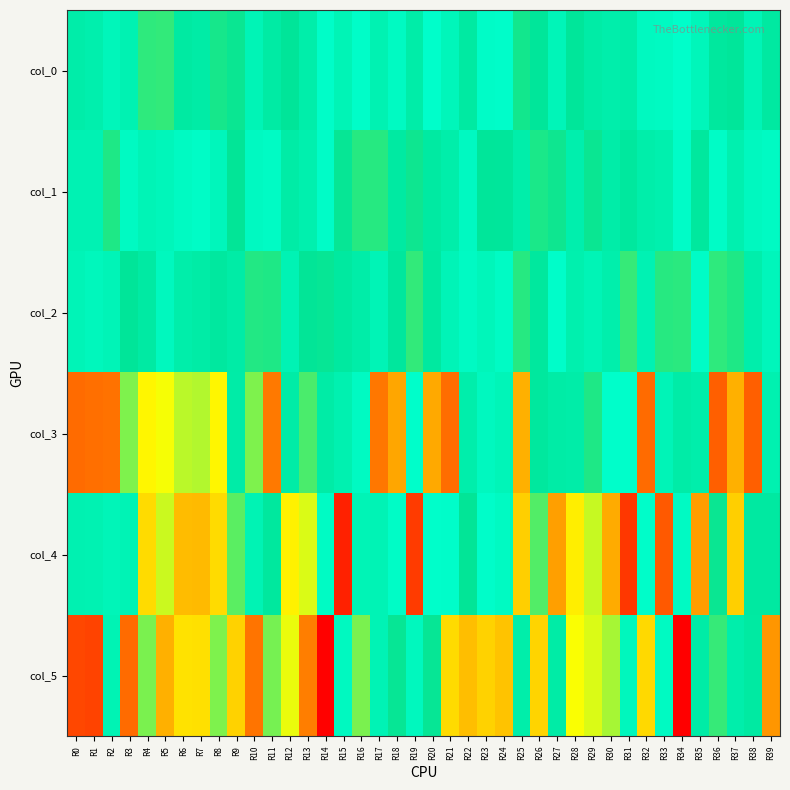

Reading right to left, transcribe all the data shown in this chart.

col_0: R39=4.5	R38=2.3	R37=5.1	R36=4.8	R35=1.8	R34=0.2	R33=1.0	R32=1.2	R31=3.7	R30=3.4	R29=4.0	R28=5.1	R27=2.0	R26=5.2	R25=5.7	R24=0.3	R23=0.4	R22=4.3	R21=1.9	R20=0.2	R19=3.7	R18=1.0	R17=2.7	R16=0.3	R15=2.2	R14=0.3	R13=3.5	R12=5.3	R11=4.1	R10=2.3	R9=5.5	R8=5.8	R7=3.9	R6=4.3	R5=6.4	R4=6.3	R3=2.7	R2=1.8	R1=3.2	R0=3.7
col_1: R39=0.9	R38=1.3	R37=2.9	R36=0.6	R35=4.7	R34=0.4	R33=3.2	R32=3.5	R31=4.8	R30=3.7	R29=5.6	R28=3.2	R27=5.6	R26=5.9	R25=3.5	R24=5.1	R23=5.2	R22=1.1	R21=3.5	R20=4.3	R19=5.6	R18=4.3	R17=6.1	R16=6.1	R15=5.4	R14=0.5	R13=3.1	R12=3.9	R11=0.8	R10=1.1	R9=5.4	R8=1.7	R7=0.5	R6=1.0	R5=1.9	R4=2.3	R3=1.0	R2=6.0	R1=2.6	R0=2.5
col_2: R39=1.7	R38=3.4	R37=6.0	R36=6.3	R35=0.6	R34=6.2	R33=6.1	R32=2.6	R31=6.5	R30=3.3	R29=2.3	R28=3.0	R27=0.3	R26=4.7	R25=6.1	R24=0.8	R23=1.8	R22=0.8	R21=2.1	R20=4.5	R19=6.4	R18=4.9	R17=2.3	R16=3.7	R15=4.5	R14=5.5	R13=5.3	R12=2.4	R11=6.0	R10=6.0	R9=4.0	R8=4.6	R7=4.0	R6=3.5	R5=1.3	R4=4.2	R3=5.3	R2=2.2	R1=1.6	R0=2.1
col_3: R39=-2.8	R38=-16.3	R37=13.4	R36=-16.3	R35=3.4	R34=3.8	R33=2.1	R32=15.8	R31=0.2	R30=0.1	R29=6.0	R28=3.7	R27=-3.8	R26=4.7	R25=-13.4	R24=2.0	R23=-1.3	R22=3.4	R21=-15.7	R20=13.6	R19=-0.1	R18=-13.7	R17=-15.4	R16=-1.0	R15=-2.9	R14=-3.9	R13=-6.9	R12=-4.0	R11=15.3	R10=8.0	R9=-3.8	R8=11.0	R7=9.1	R6=-9.2	R5=-10.4	R4=-11.0	R3=-8.0	R2=15.6	R1=15.7	R0=-15.8
col_4: R39=4.5	R38=4.5	R37=12.3	R36=5.5	R35=14.0	R34=0.9	R33=-16.7	R32=-0.3	R31=18.4	R30=13.5	R29=-9.5	R28=11.2	R27=-14.0	R26=-7.0	R25=-12.3	R24=1.1	R23=-0.3	R22=-5.4	R21=0.3	R20=-0.2	R19=-18.2	R18=0.5	R17=-2.4	R16=2.3	R15=19.5	R14=-0.8	R13=-9.9	R12=-11.1	R11=-4.8	R10=-2.5	R9=7.2	R8=11.9	R7=13.0	R6=-13.0	R5=9.6	R4=-11.9	R3=2.4	R2=2.0	R1=-2.6	R0=2.8
col_5: R39=-14.3	R38=4.4	R37=3.4	R36=-6.5	R35=-4.0	R34=-21.4	R33=1.0	R32=-12.0	R31=-1.5	R30=8.8	R29=-9.8	R28=-10.5	R27=4.0	R26=-12.2	R25=-3.5	R24=12.7	R23=-12.2	R22=12.9	R21=11.9	R20=5.5	R19=1.5	R18=-5.4	R17=-2.4	R16=-7.9	R15=1.2	R14=21.3	R13=15.2	R12=10.2	R11=7.8	R10=-15.5	R9=12.2	R8=-7.9	R7=-11.7	R6=11.6	R5=13.4	R4=7.9	R3=15.8	R2=2.4	R1=17.8	R0=-17.6